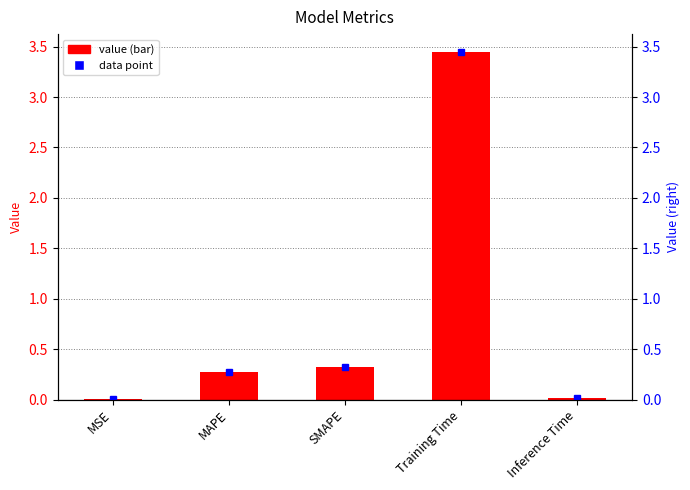

Which has a higher value, MSE or MAPE?

MAPE